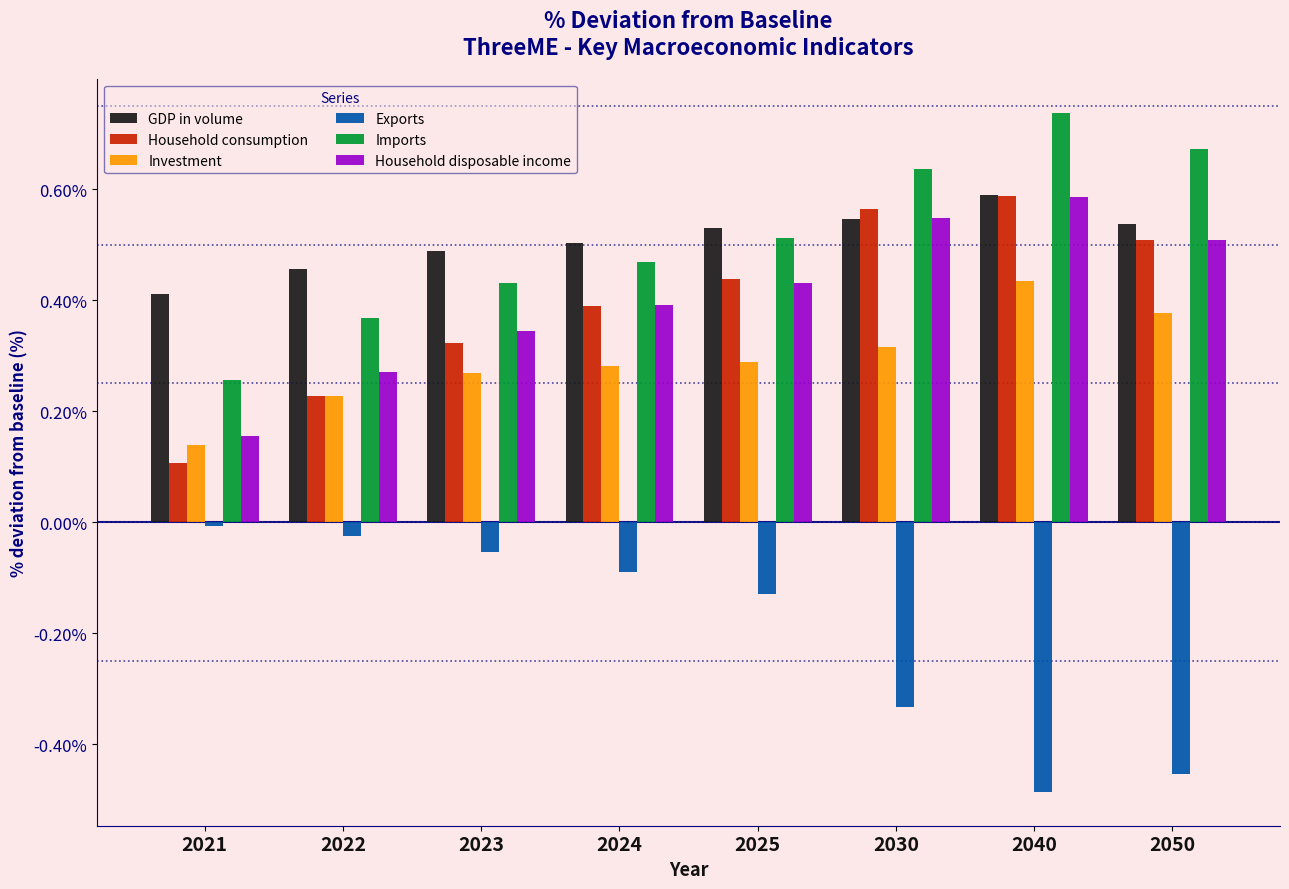

What is the total value across all series at 2040?

2.4